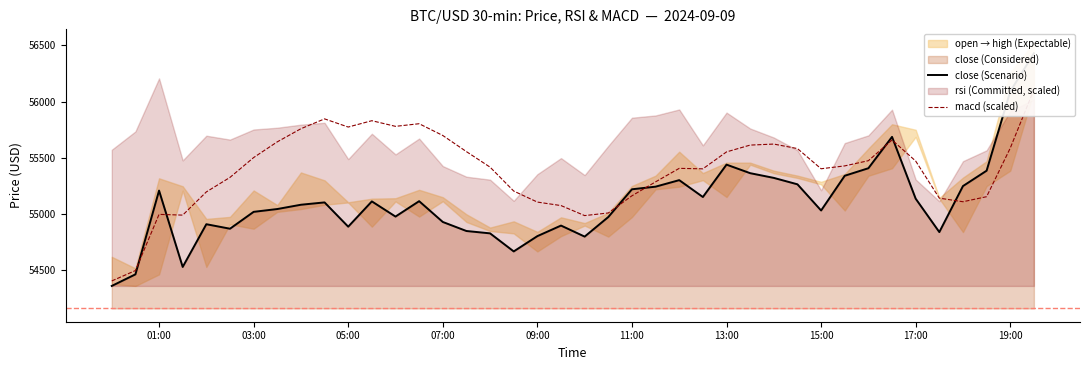

What is the difference between the maximum and second lowest values in the macd (scaled) series?

1608.7